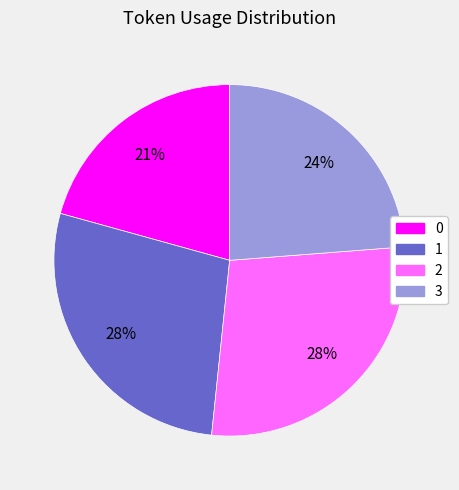

Does any single category account for the majority?

No